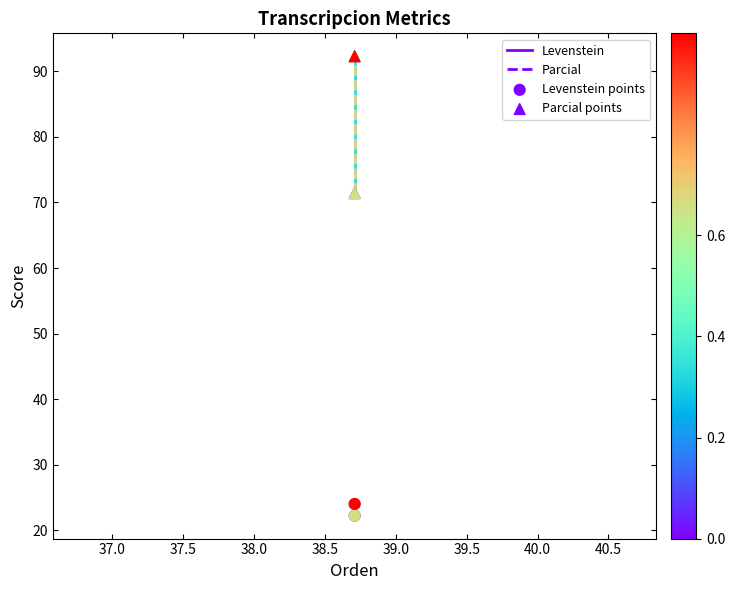

Which series reaches the minimum Y coordinate?

Levenstein